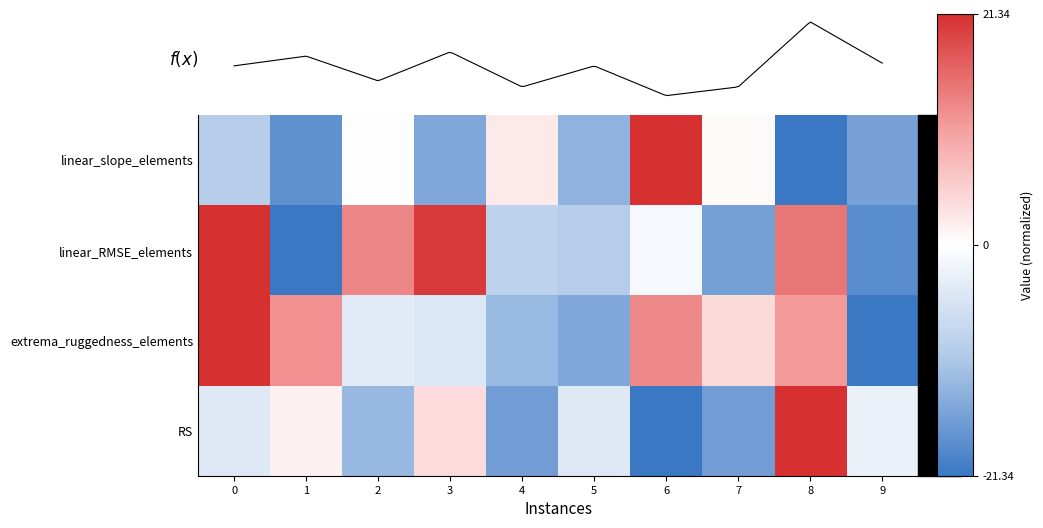

The linear_RMSE_elements series shows -1.3 at 6. True or false?

True